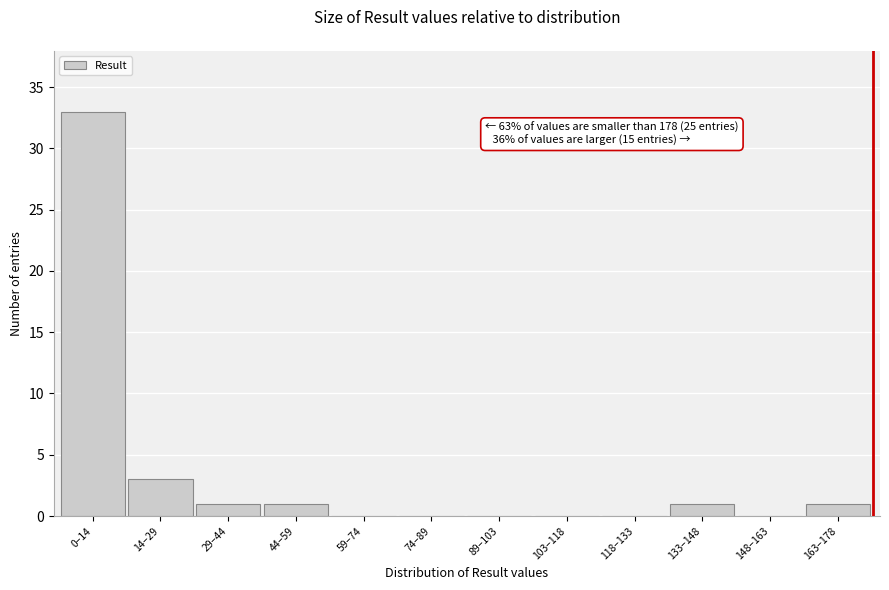

Reading left to right, extract all data points from this chart.

0–14=33	14–29=3	29–44=1	44–59=1	59–74=0	74–89=0	89–103=0	103–118=0	118–133=0	133–148=1	148–163=0	163–178=1